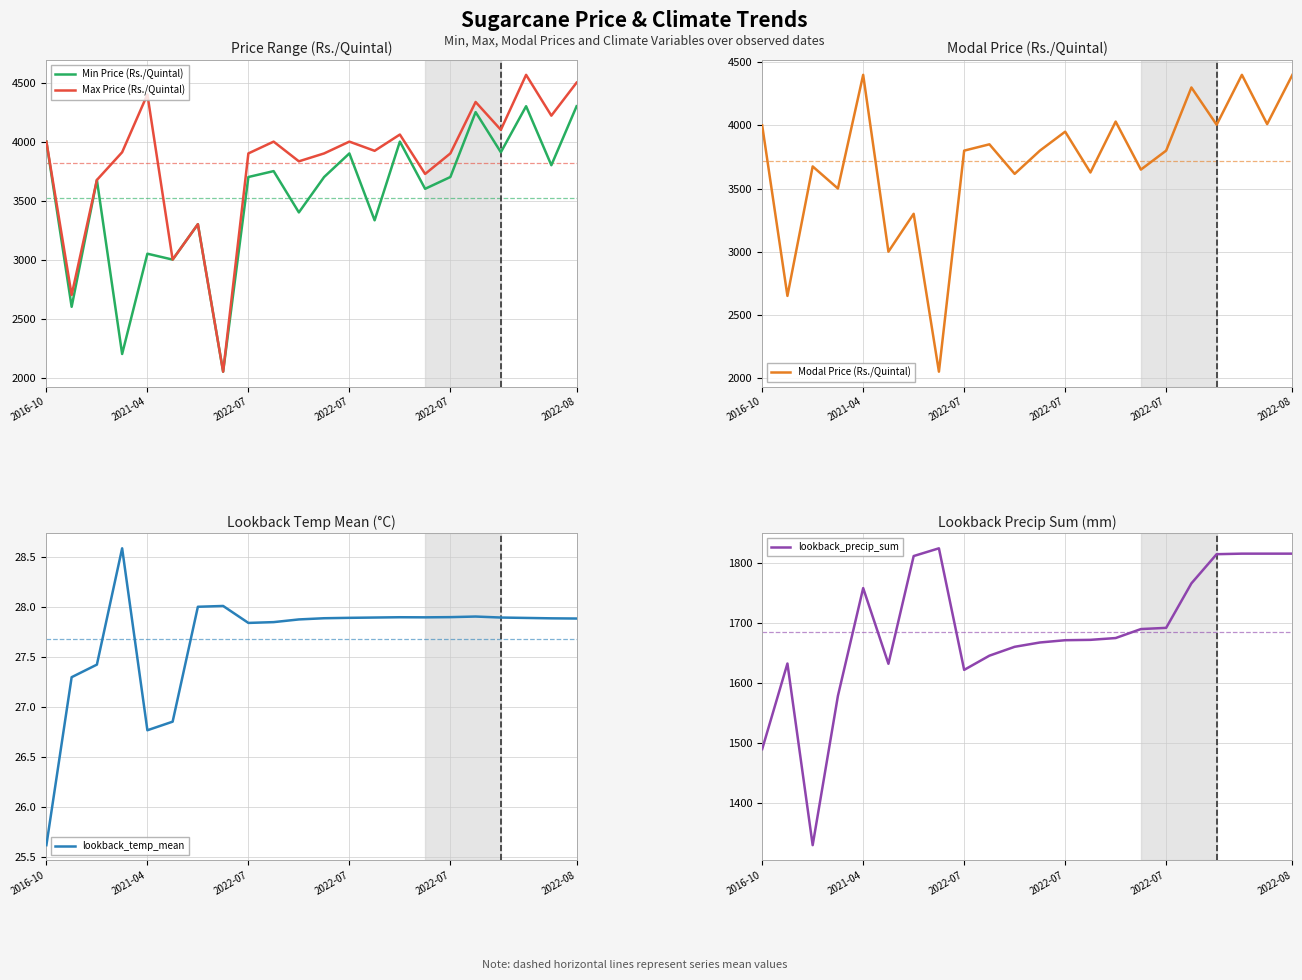

Where does the Min Price (Rs./Quintal) series first go above 3700?

2016-10